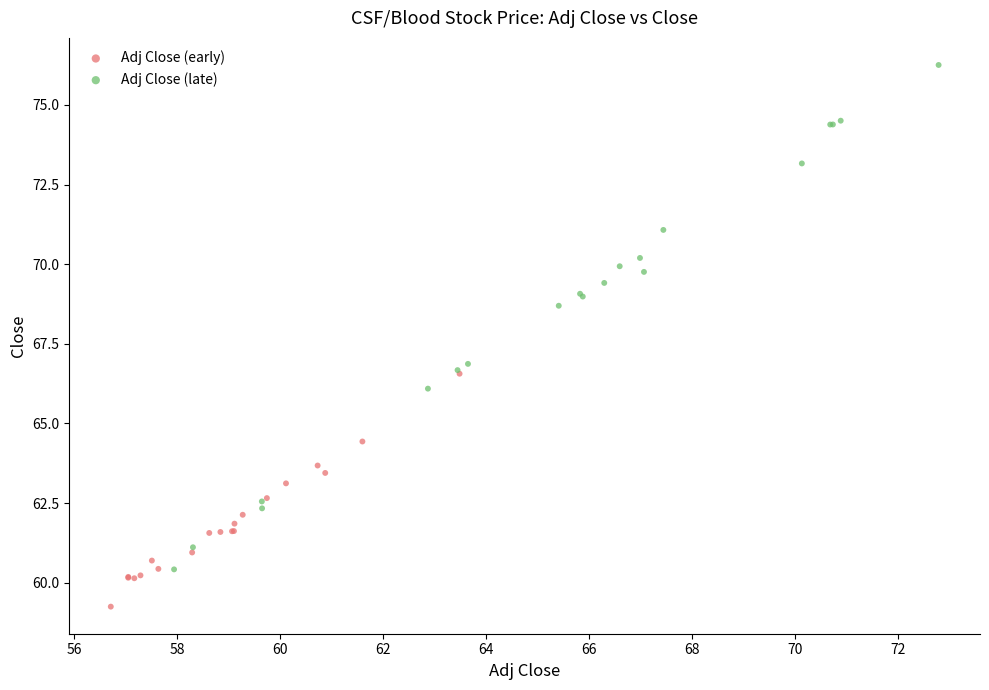

What are all the series names shown in the legend?

Adj Close (early), Adj Close (late)